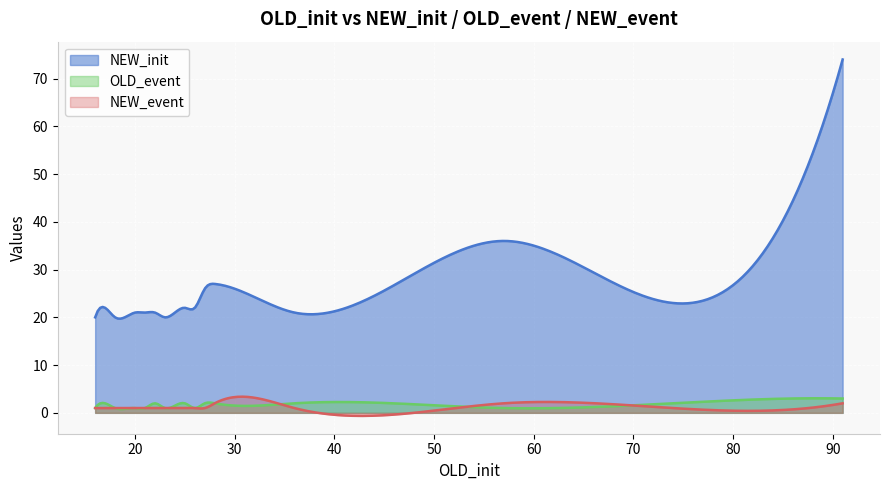

What is the sum of all NEW_event values?

340.7